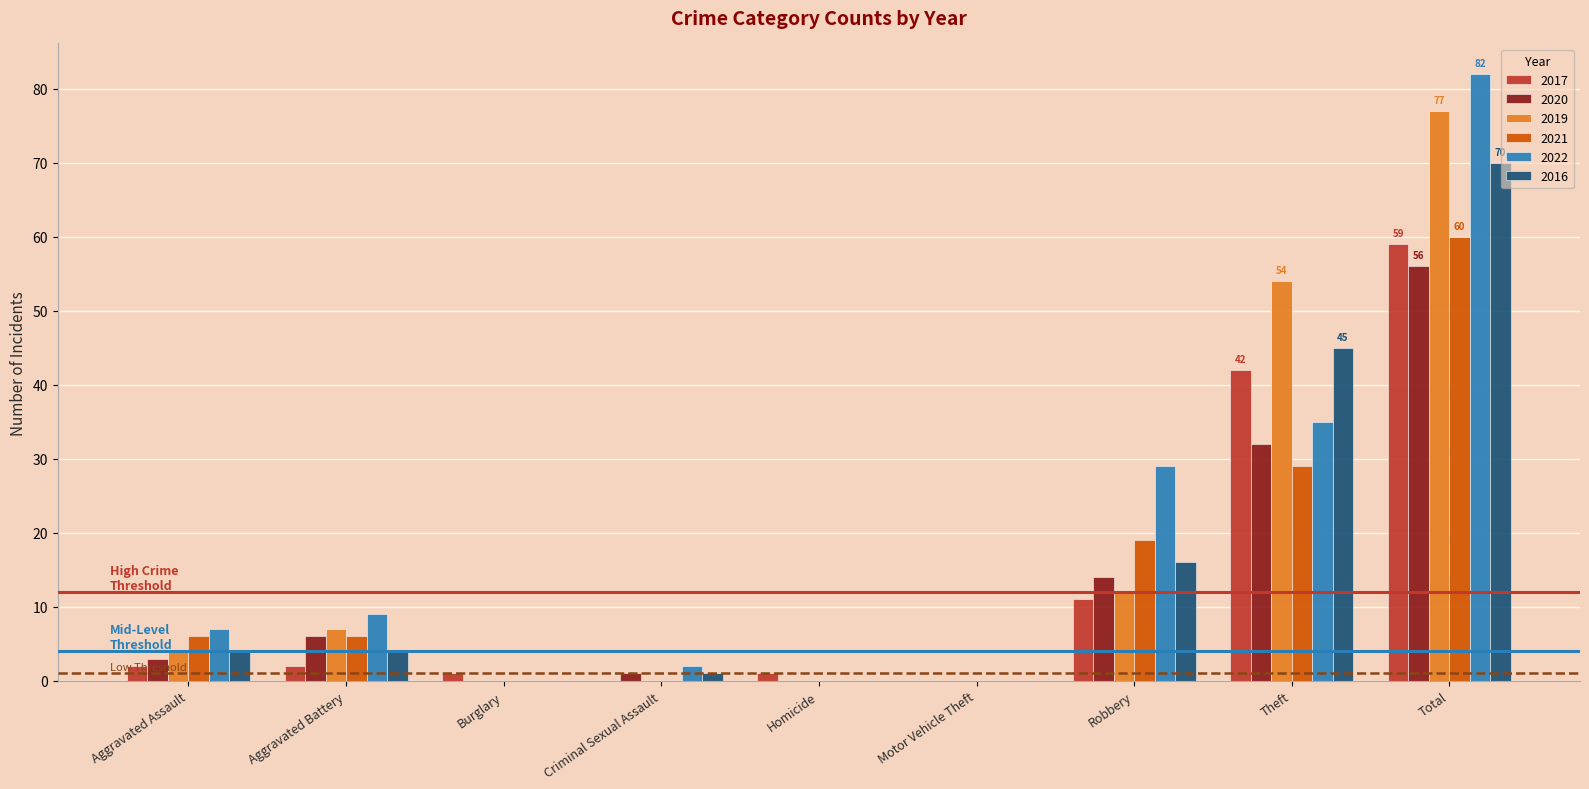

What is the total value across all series at Theft?

237